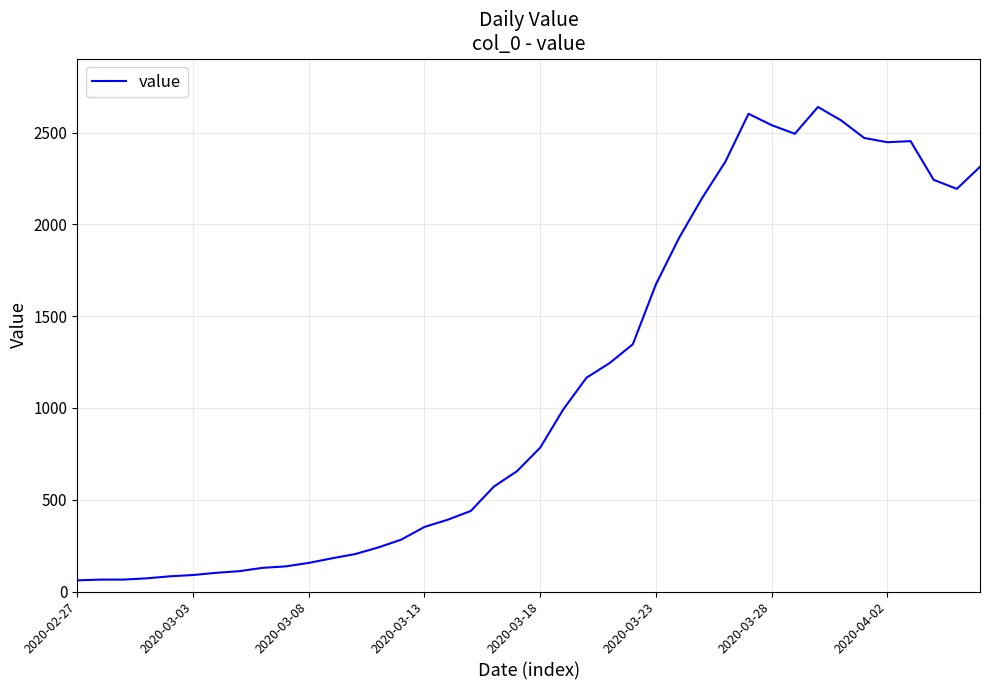

What is the smallest value displayed?

61